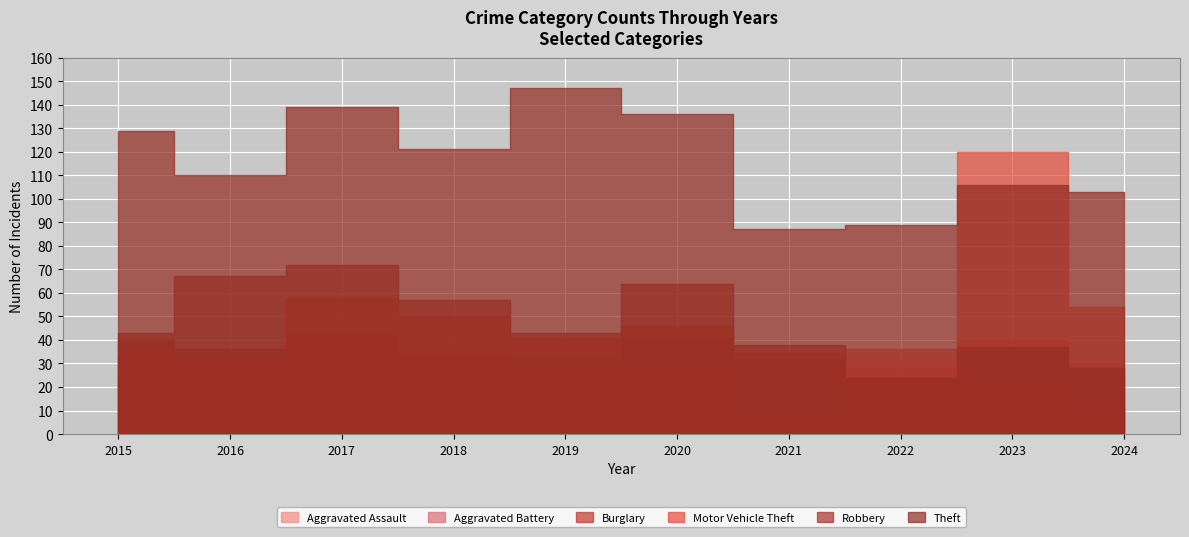

Reading left to right, transcribe all the data shown in this chart.

Aggravated Assault: 16	24	28	19	23	24	34	31	34	25
Aggravated Battery: 26	31	34	27	32	41	35	28	40	30
Burglary: 40	36	42	33	29	29	7	22	21	11
Motor Vehicle Theft: 34	30	58	50	41	46	32	36	120	54
Robbery: 43	67	72	57	43	64	38	24	37	28
Theft: 129	110	139	121	147	136	87	89	106	103